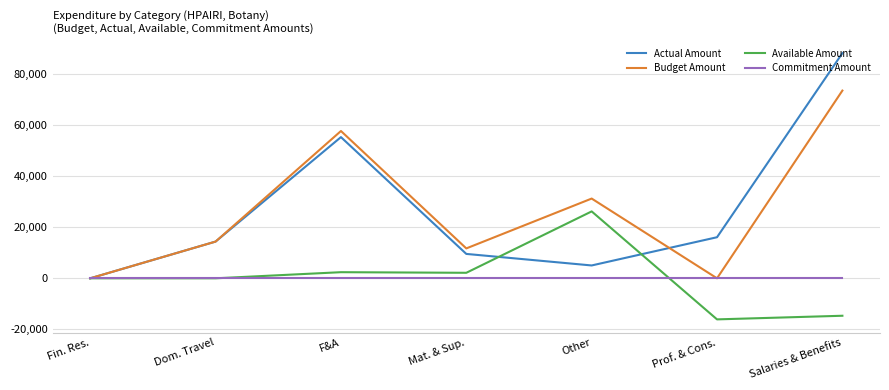

The Actual Amount series shows 16099.9 at Prof. & Cons.. True or false?

True